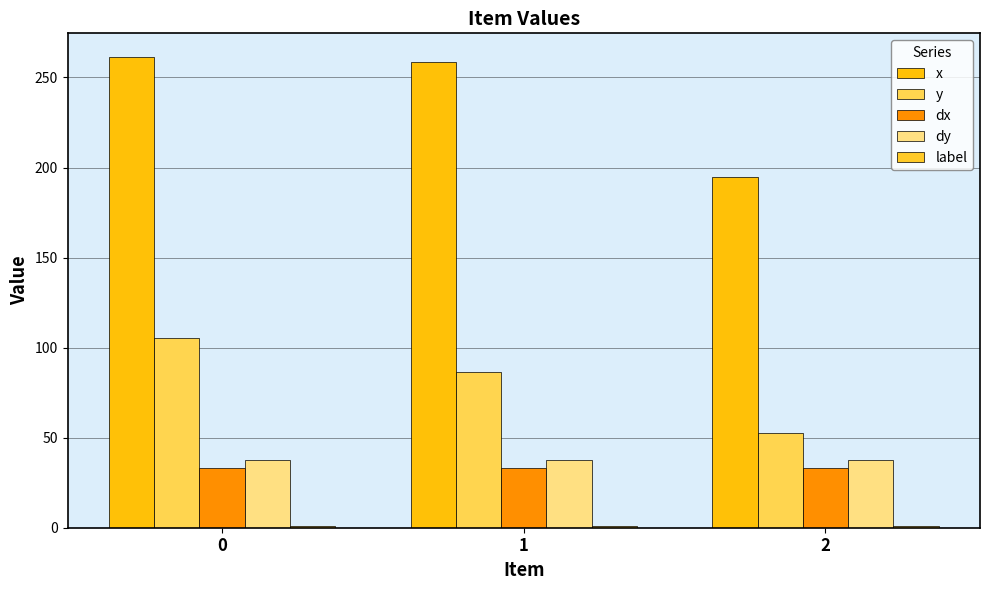

What is the value of the label bar at the 2nd from the left?

1.0